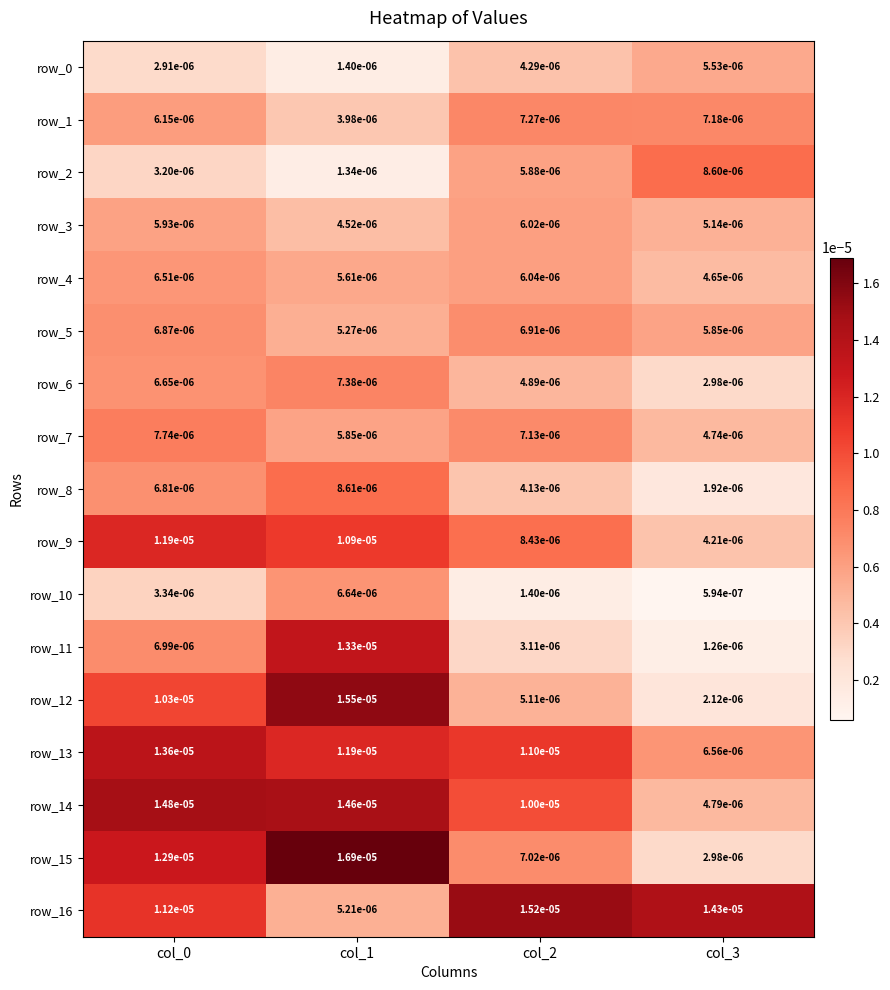

Is the value of row_3 at col_1 greater than the value of row_15 at col_0?

No